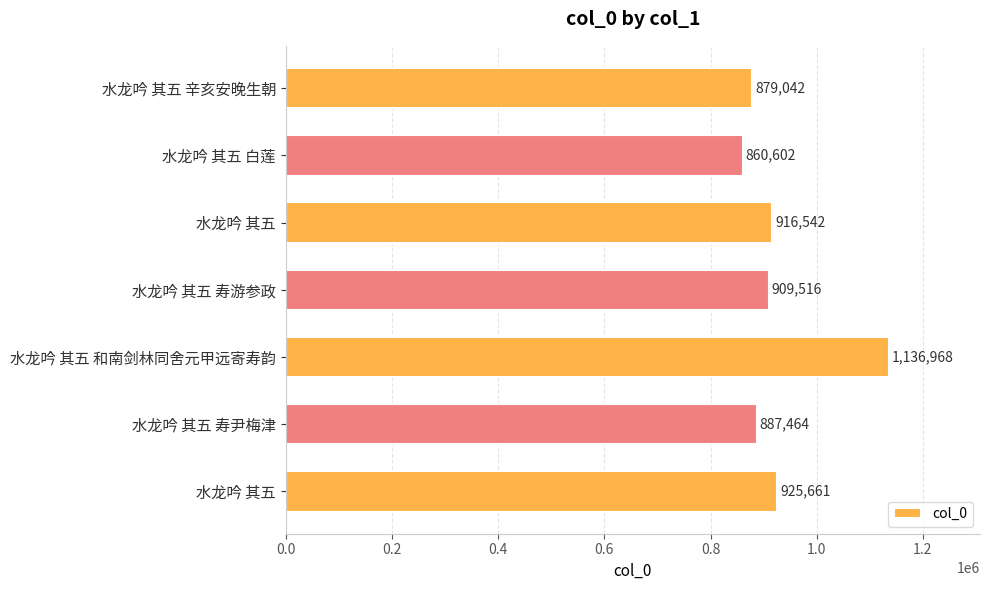

Which label corresponds to the smallest value in the chart?

水龙吟 其五 白莲